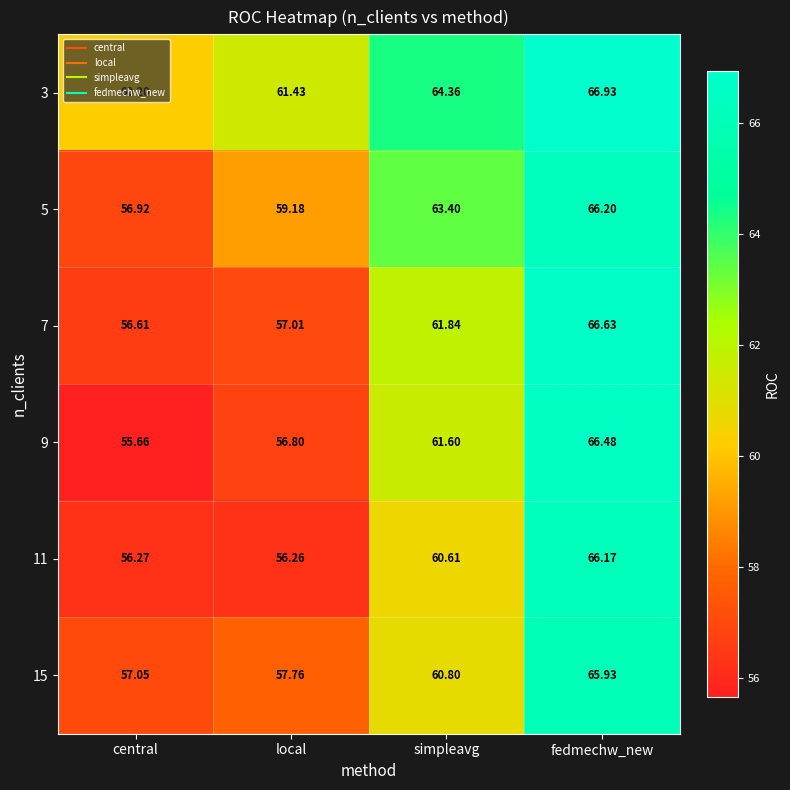

At which label does 11 first exceed 60?

simpleavg